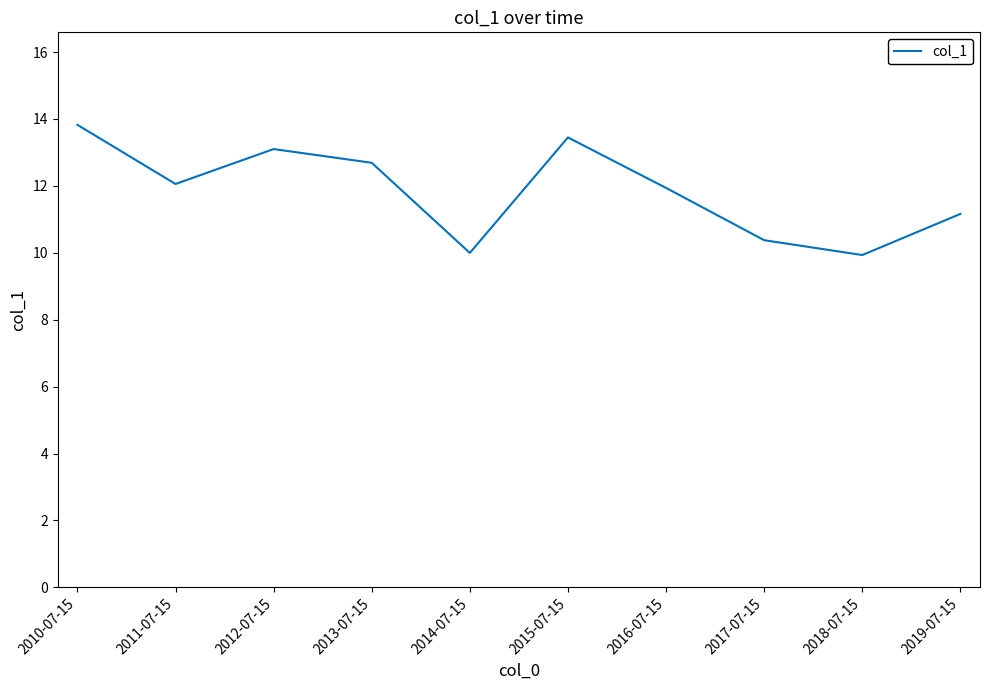

True or false: the data has more than 0 interior local peaks.

True